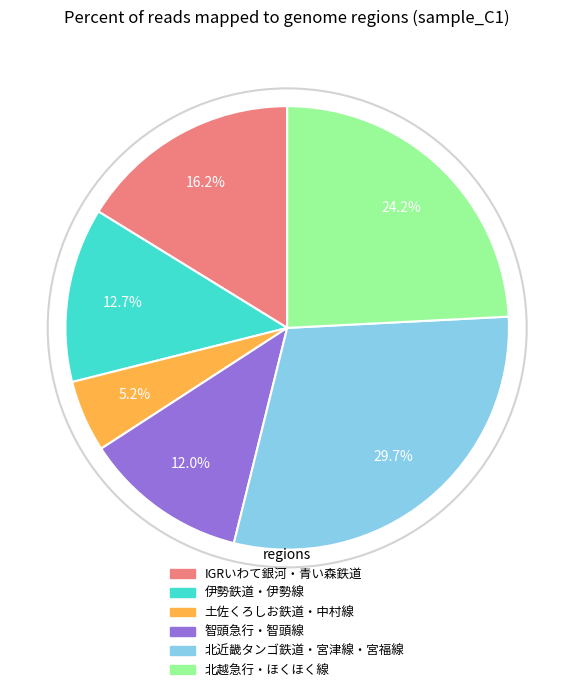

How many segments does this pie chart have?

6